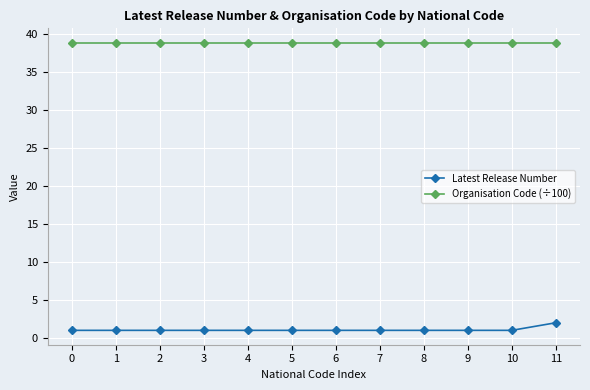

True or false: Latest Release Number has a value of 1.0 at 4.

True